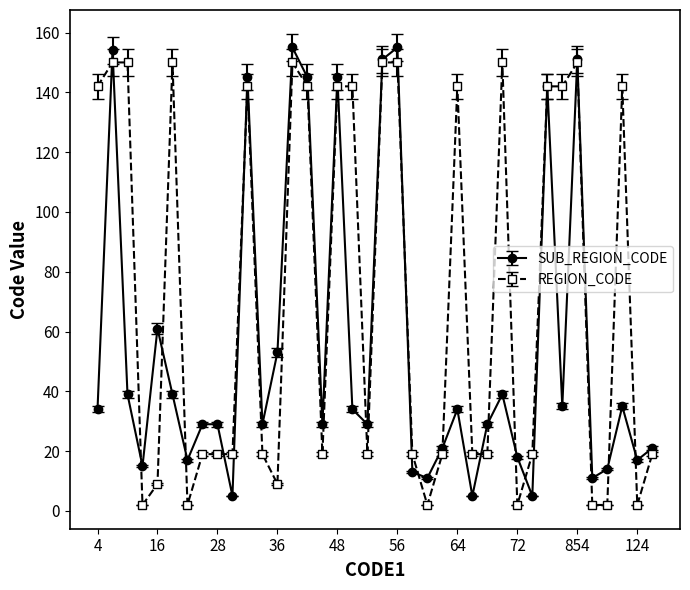

List the series in order of their overall mean, highest first.

REGION_CODE, SUB_REGION_CODE